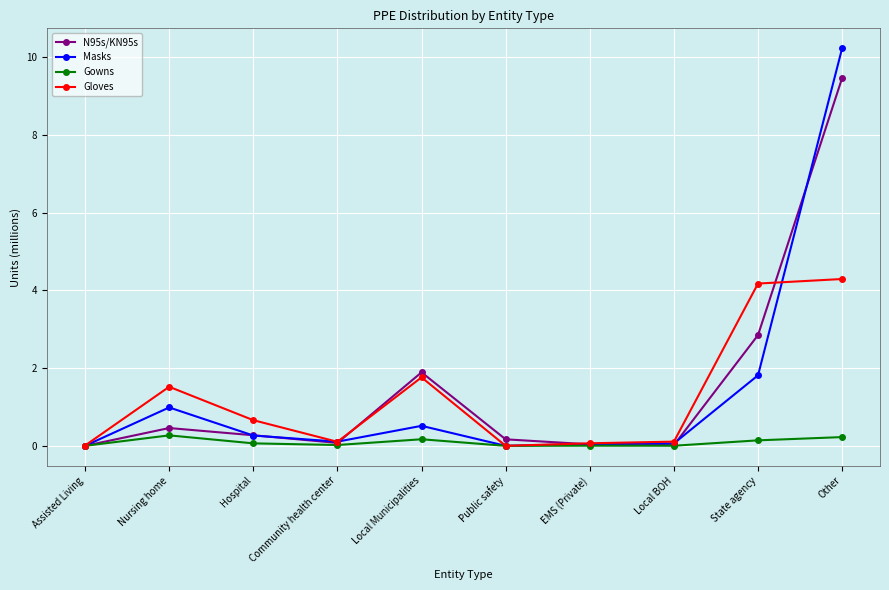

What is the label of the 6th point from the right?

Local Municipalities